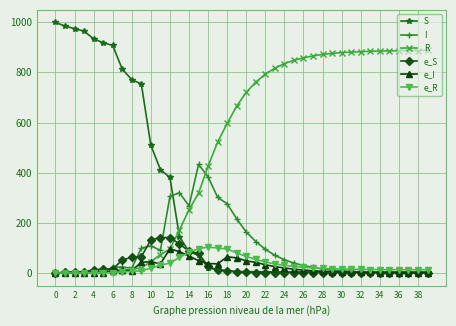

Which series has the largest range (max minus min)?

S